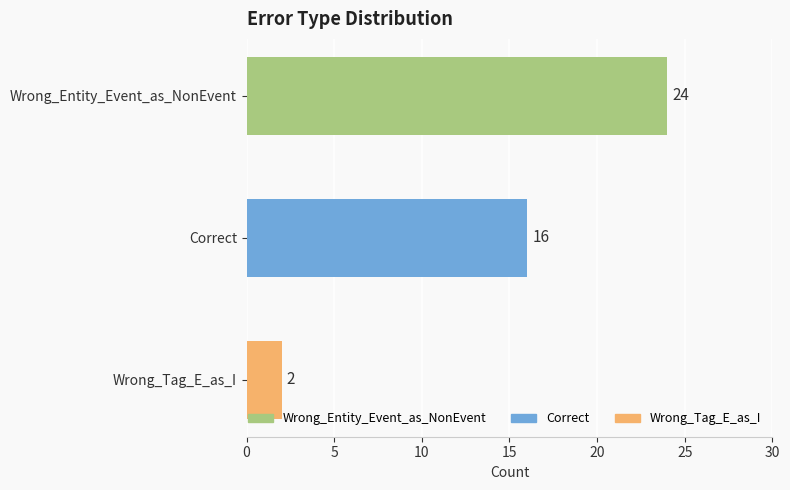

Count the number of data series in this chart.

1